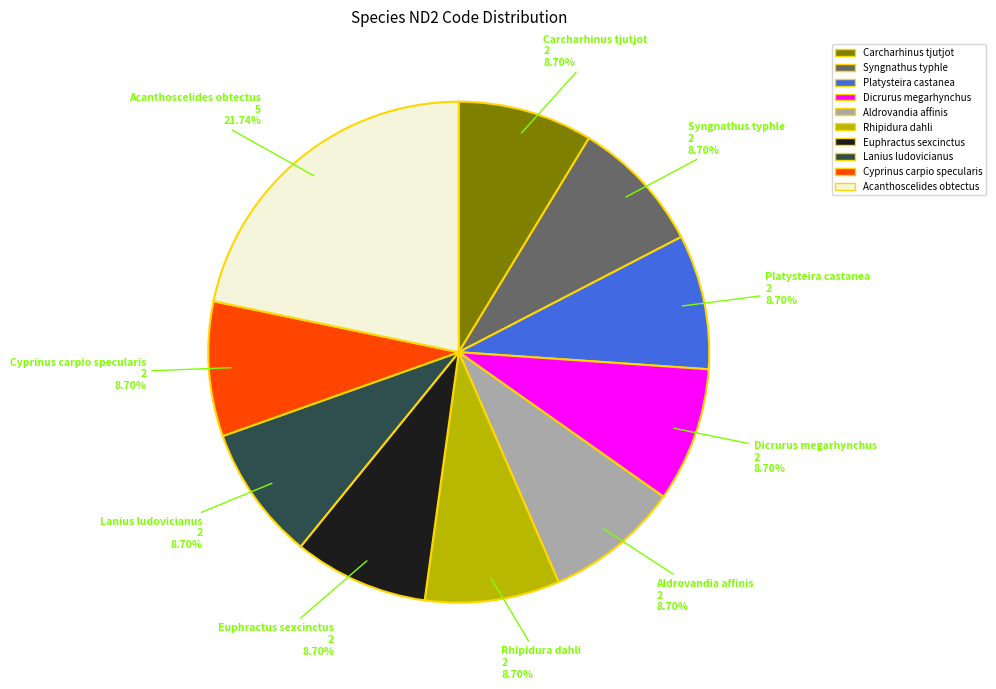

Approximately how many times larger is the value at Euphractus sexcinctus compared to Carcharhinus tjutjot?

1.0